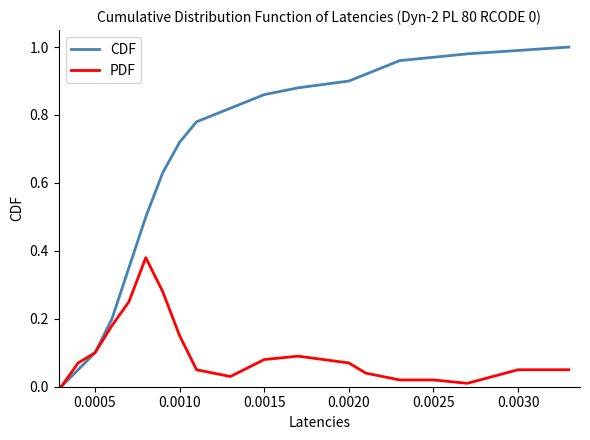

Which series has the largest total across all categories?

CDF